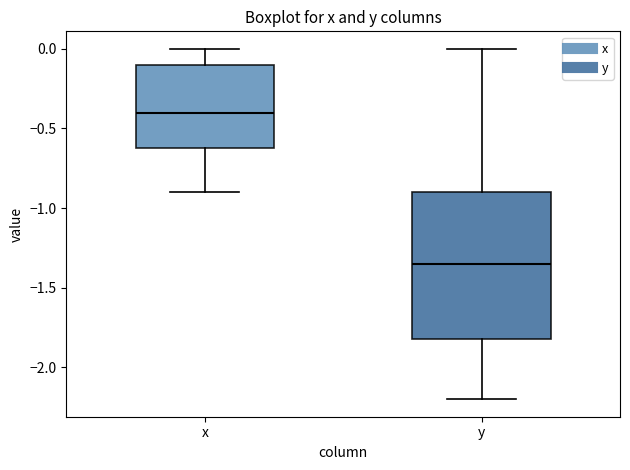

Reading left to right, read every box against the y-axis: the position of its median line, the range the box covers, and the ends of its whiskers. The values are not printed on the chart, so give them approximately, as read against the axis.

x: median -0.40, box -0.60 to -0.10, whiskers -0.90 to 0.00
y: median -1.35, box -1.80 to -0.90, whiskers -2.20 to 0.00